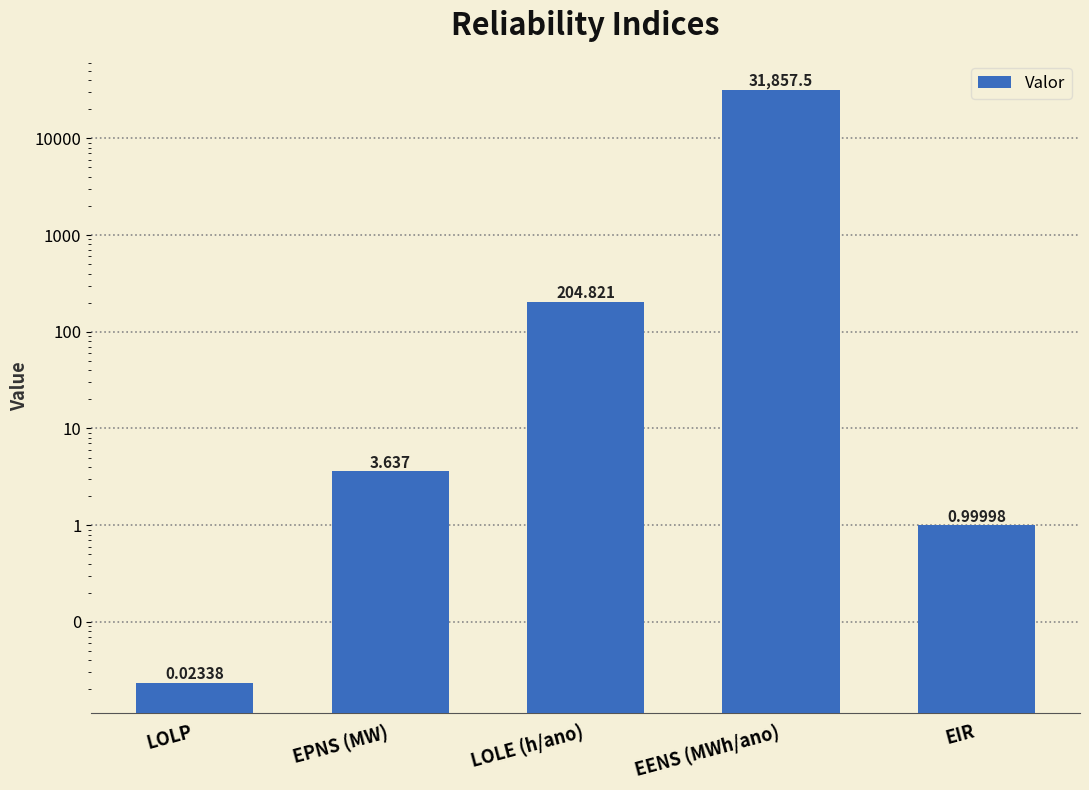

At which category does the chart reach its minimum across all series?

LOLP